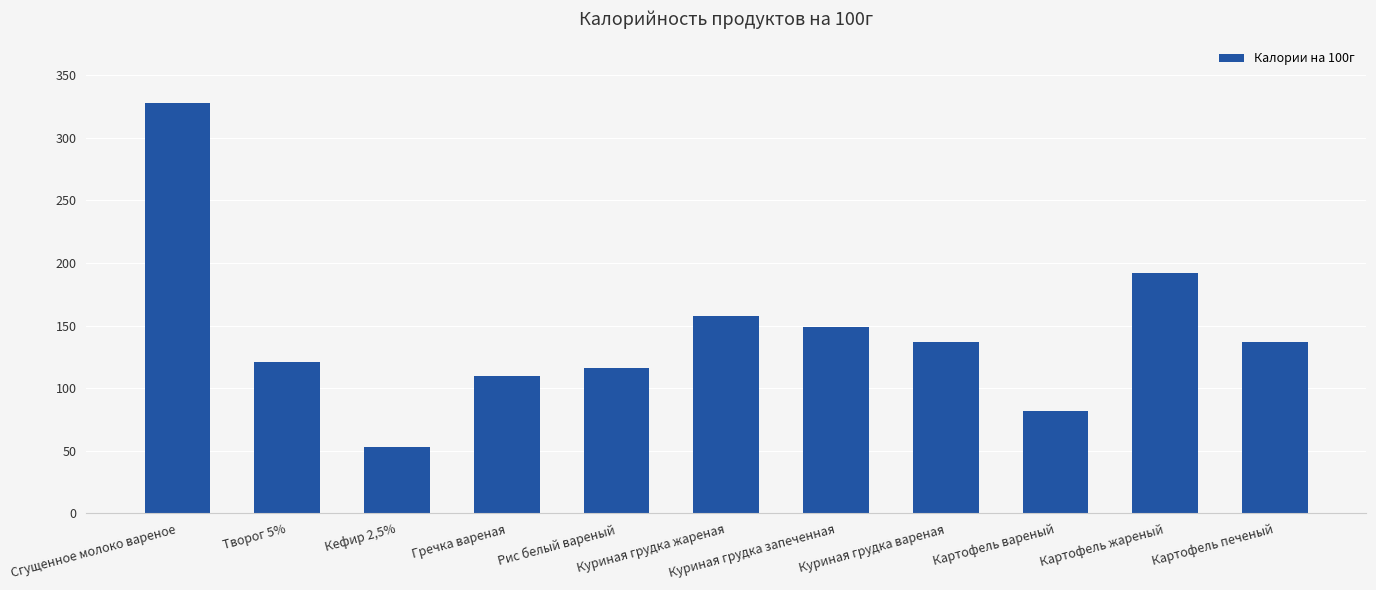

How many distinct data groups are displayed?

1